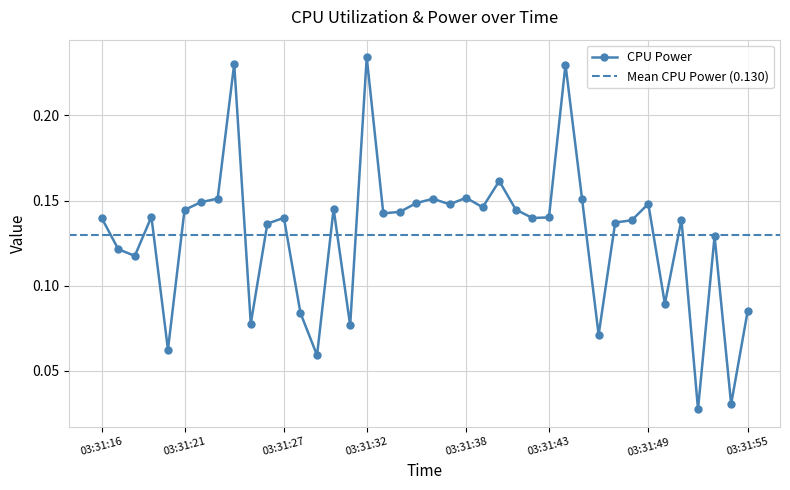

What is the maximum value shown in the chart?

0.2